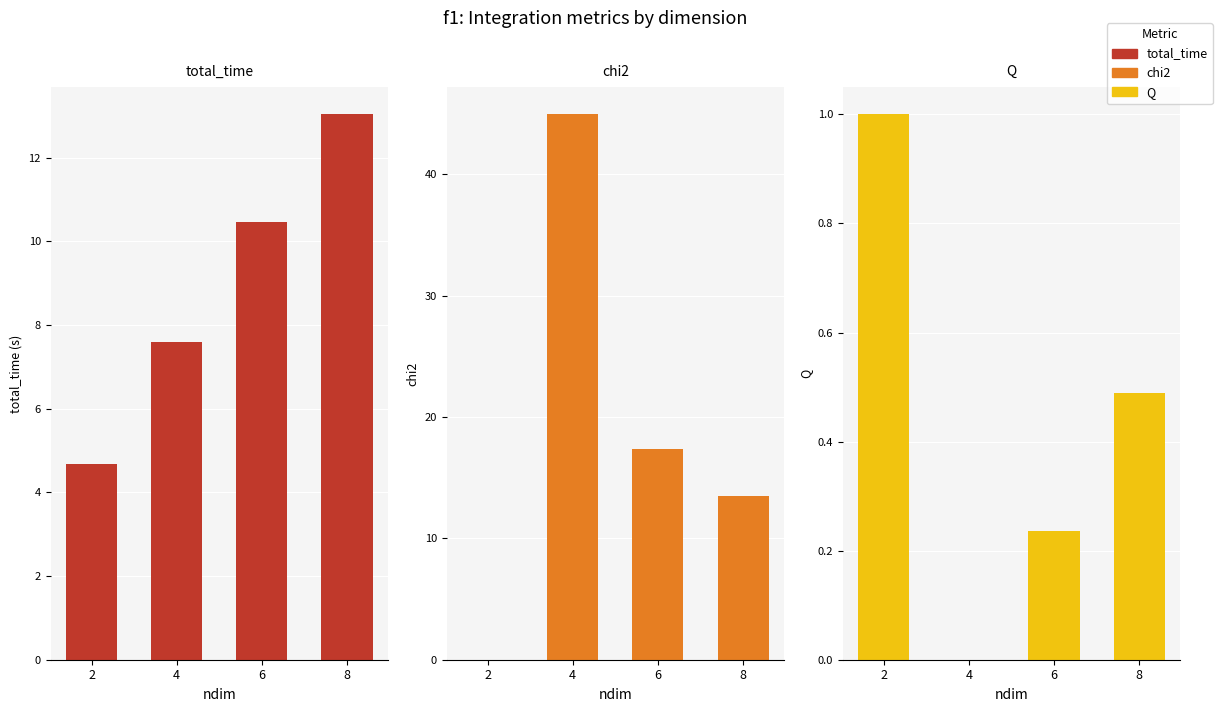

How many series are shown in this chart?

3